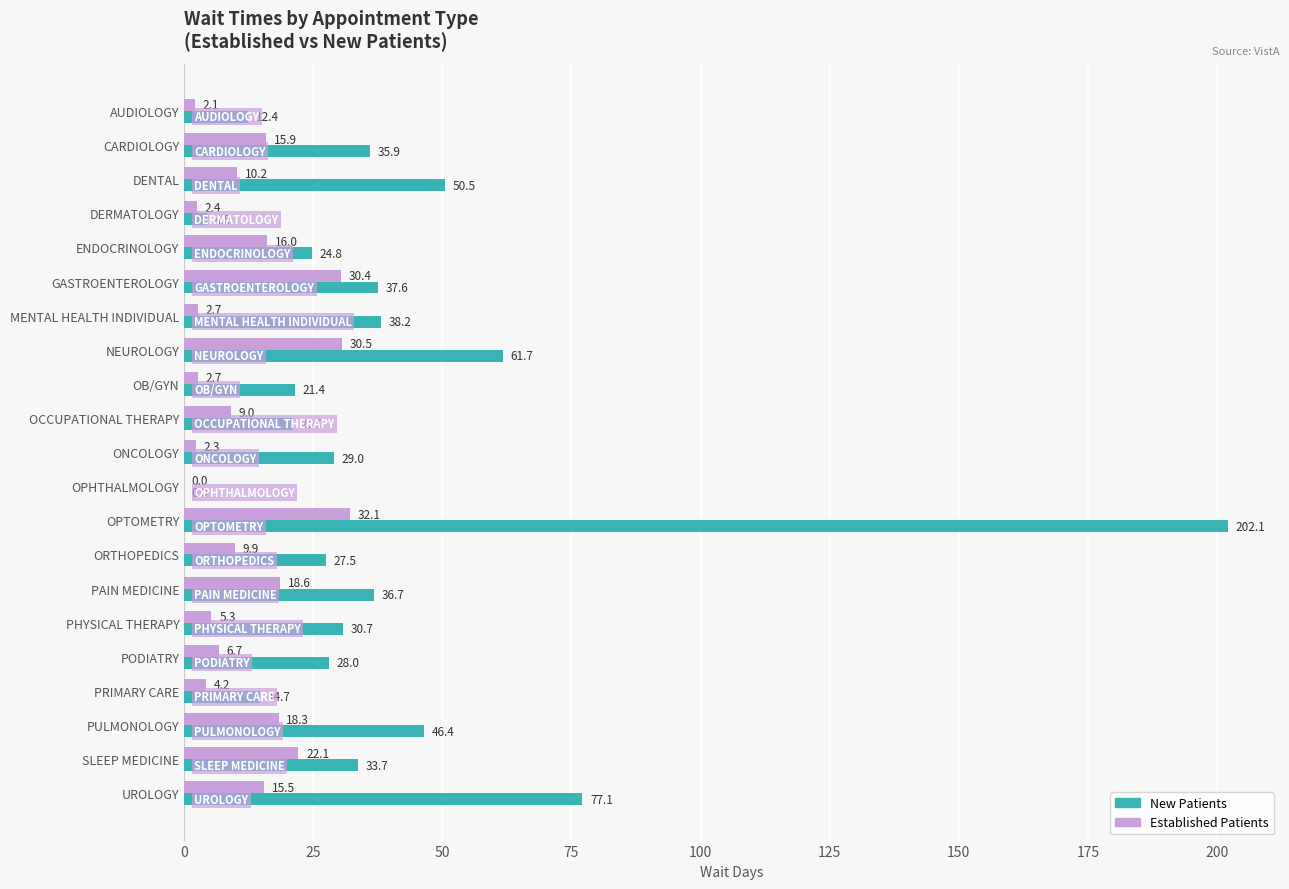

At which category does the chart reach its peak across all series?

OPTOMETRY